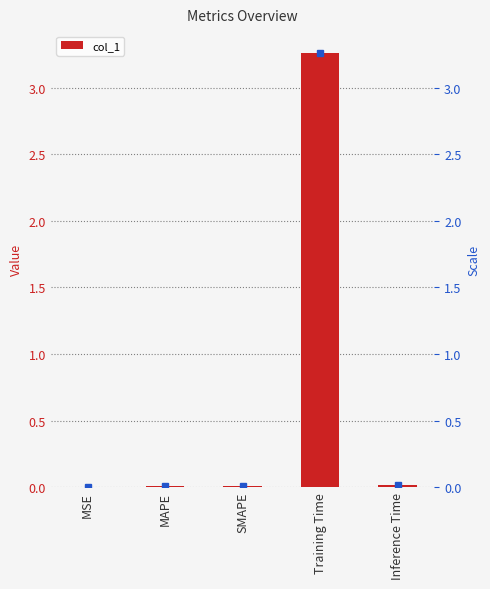

Rank the categories by value from highest to lowest.

Training Time, Inference Time, SMAPE, MAPE, MSE